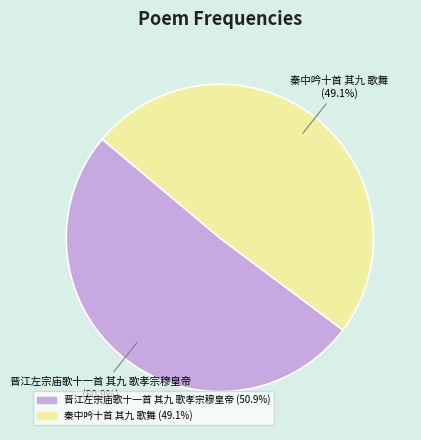

To the nearest percent, what percentage of the pie is 晋江左宗庙歌十一首 其九 歌孝宗穆皇帝?

51%